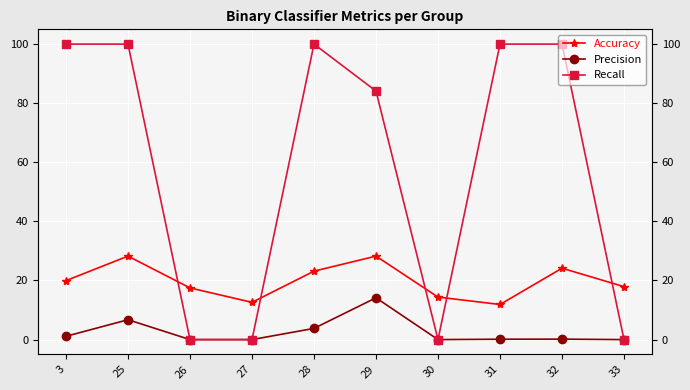

What value does the Precision series have at 32?

0.2